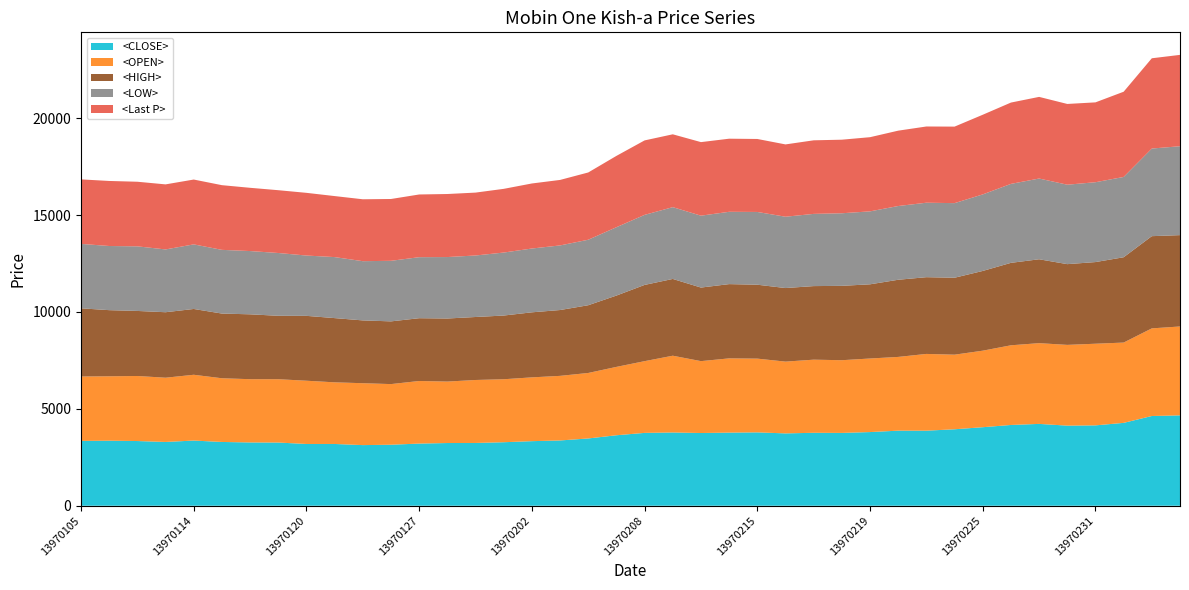

Reading left to right, transcribe all the data shown in this chart.

<CLOSE>: 13970105=3344.6	13970106=3355.7	13970107=3338.6	13970108=3291.3	13970114=3363.1	13970115=3290.9	13970118=3265.4	13970119=3260.8	13970120=3186.7	13970121=3187.2	13970122=3128.4	13970126=3148.3	13970127=3207.1	13970128=3235.8	13970129=3239.0	13970201=3277.0	13970202=3332.1	13970203=3368.2	13970204=3471.4	13970205=3636.7	13970208=3758.9	13970209=3780.2	13970210=3752.4	13970211=3773.2	13970215=3785.7	13970216=3733.0	13970217=3764.0	13970218=3757.5	13970219=3801.5	13970222=3873.7	13970223=3872.8	13970224=3945.4	13970225=4051.9	13970226=4167.6	13970229=4222.7	13970230=4133.4	13970231=4146.8	13970301=4276.0	13970307=4630.2	13970308=4663.2
<OPEN>: 13970105=3323.8	13970106=3323.8	13970107=3356.2	13970108=3314.5	13970114=3394.6	13970115=3286.7	13970118=3264.5	13970119=3267.7	13970120=3263.6	13970121=3180.2	13970122=3194.1	13970126=3128.4	13970127=3229.3	13970128=3171.0	13970129=3249.2	13970201=3249.7	13970202=3291.8	13970203=3333.0	13970204=3379.3	13970205=3527.4	13970208=3701.0	13970209=3960.7	13970210=3708.9	13970211=3830.2	13970215=3804.7	13970216=3703.3	13970217=3772.8	13970218=3751.5	13970219=3795.5	13970222=3805.2	13970223=3960.3	13970224=3849.2	13970225=3948.7	13970226=4110.7	13970229=4166.3	13970230=4166.3	13970231=4212.6	13970301=4143.1	13970307=4521.3	13970308=4586.6
<HIGH>: 13970105=3518.0	13970106=3412.0	13970107=3356.0	13970108=3379.0	13970114=3395.0	13970115=3338.0	13970118=3347.0	13970119=3272.0	13970120=3347.0	13970121=3314.0	13970122=3240.0	13970126=3236.0	13970127=3240.0	13970128=3254.0	13970129=3250.0	13970201=3287.0	13970202=3356.0	13970203=3397.0	13970204=3495.0	13970205=3680.0	13970208=3934.0	13970209=3961.0	13970210=3796.0	13970211=3832.0	13970215=3814.0	13970216=3796.0	13970217=3796.0	13970218=3837.0	13970219=3828.0	13970222=3981.0	13970223=3960.0	13970224=3970.0	13970225=4114.0	13970226=4254.0	13970229=4328.0	13970230=4166.0	13970231=4213.0	13970301=4402.0	13970307=4758.0	13970308=4713.0
<LOW>: 13970105=3324.0	13970106=3310.0	13970107=3333.0	13970108=3240.0	13970114=3333.0	13970115=3287.0	13970118=3264.0	13970119=3240.0	13970120=3112.0	13970121=3148.0	13970122=3056.0	13970126=3125.0	13970127=3148.0	13970128=3171.0	13970129=3174.0	13970201=3250.0	13970202=3292.0	13970203=3333.0	13970204=3379.0	13970205=3527.0	13970208=3614.0	13970209=3704.0	13970210=3709.0	13970211=3731.0	13970215=3754.0	13970216=3680.0	13970217=3726.0	13970218=3745.0	13970219=3764.0	13970222=3805.0	13970223=3842.0	13970224=3849.0	13970225=3949.0	13970226=4074.0	13970229=4166.0	13970230=4099.0	13970231=4120.0	13970301=4143.0	13970307=4521.0	13970308=4587.0
<Last P>: 13970105=3328.4	13970106=3356.2	13970107=3333.5	13970108=3356.2	13970114=3345.0	13970115=3337.6	13970118=3263.6	13970119=3240.4	13970120=3235.3	13970121=3148.3	13970122=3194.1	13970126=3189.5	13970127=3235.8	13970128=3252.5	13970129=3244.6	13970201=3286.7	13970202=3356.2	13970203=3379.3	13970204=3470.9	13970205=3680.2	13970208=3842.2	13970209=3758.9	13970210=3795.5	13970211=3771.8	13970215=3765.8	13970216=3731.1	13970217=3795.9	13970218=3795.9	13970219=3827.4	13970222=3888.0	13970223=3932.9	13970224=3948.2	13970225=4110.2	13970226=4195.9	13970229=4212.6	13970230=4166.3	13970231=4120.4	13970301=4397.2	13970307=4657.6	13970308=4713.3